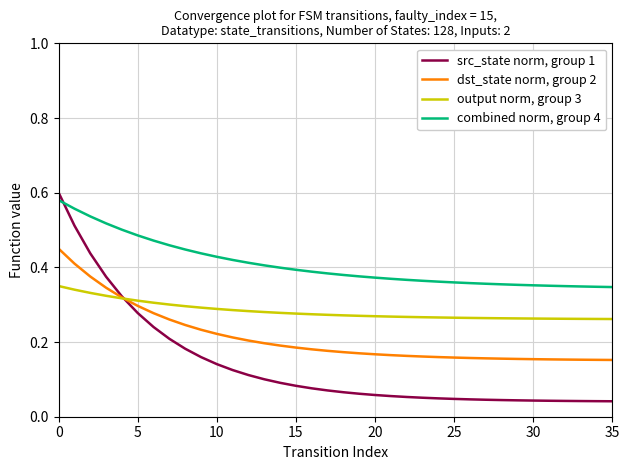

Which series has the widest spread of values?

src_state norm, group 1